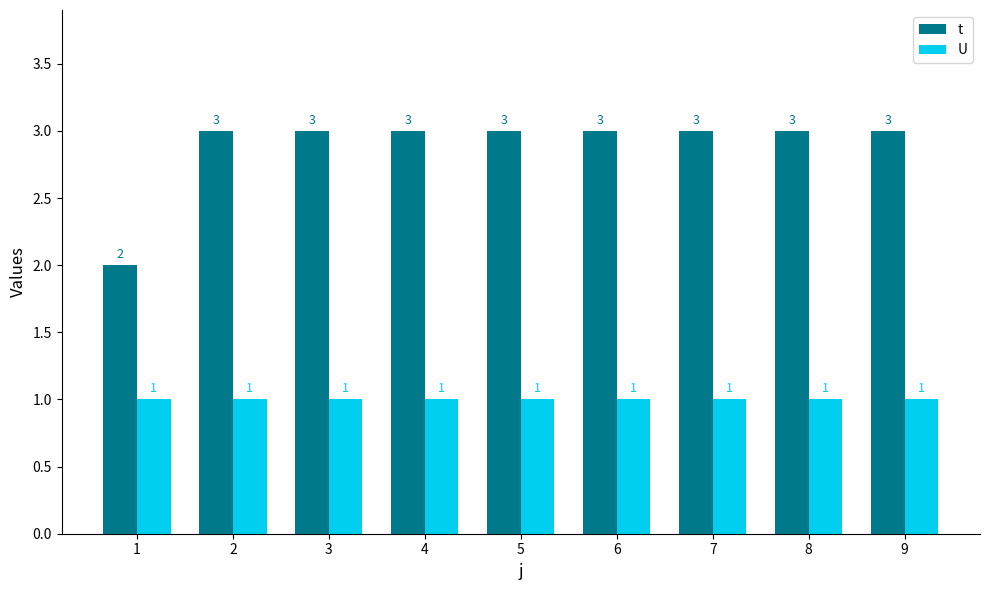

Reading left to right, list all the values displayed in this chart.

t: 2	3	3	3	3	3	3	3	3
U: 1	1	1	1	1	1	1	1	1